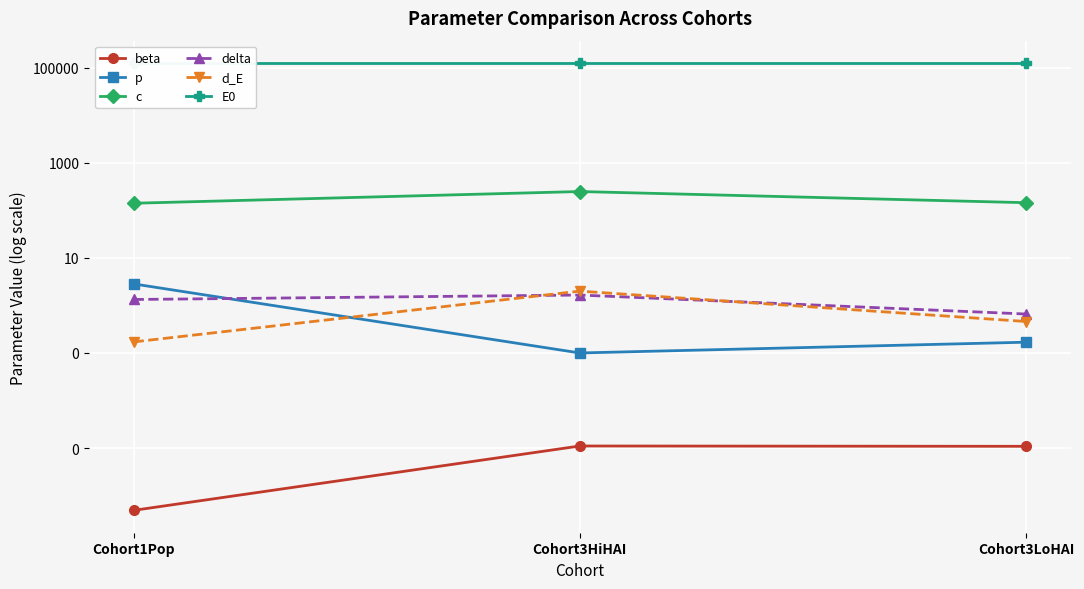

What is the sum of all p values?

3.1